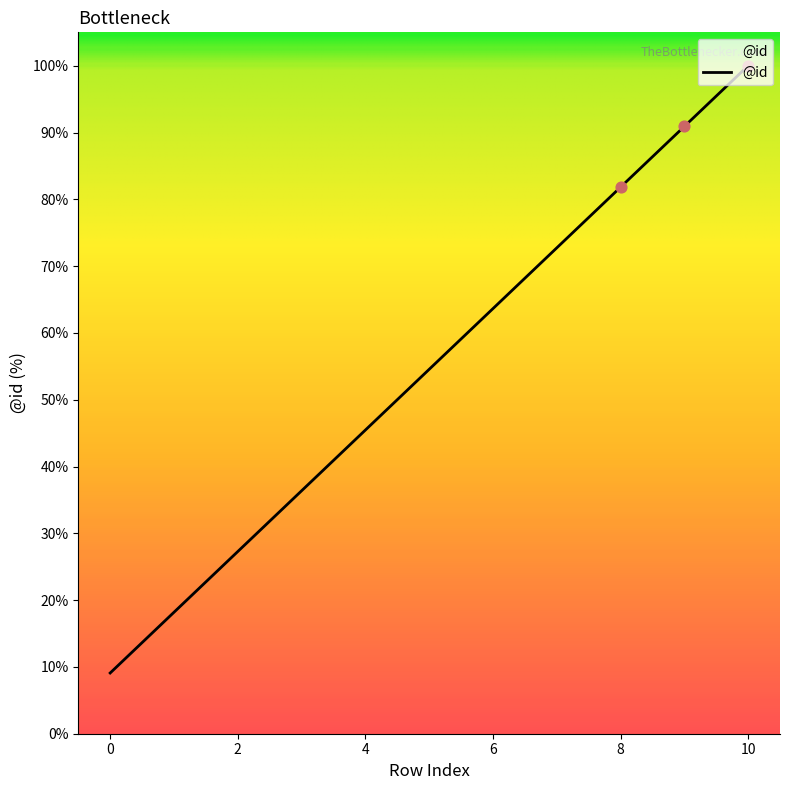

What is the change in value from 5 to 6?

+9.1